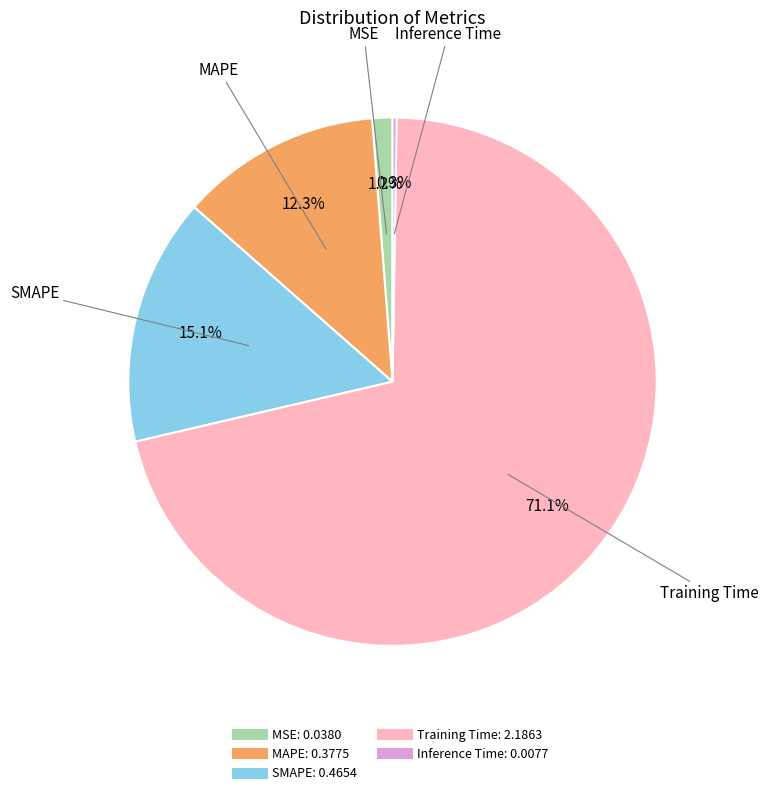

To the nearest percent, what percentage of the pie is MSE?

1%